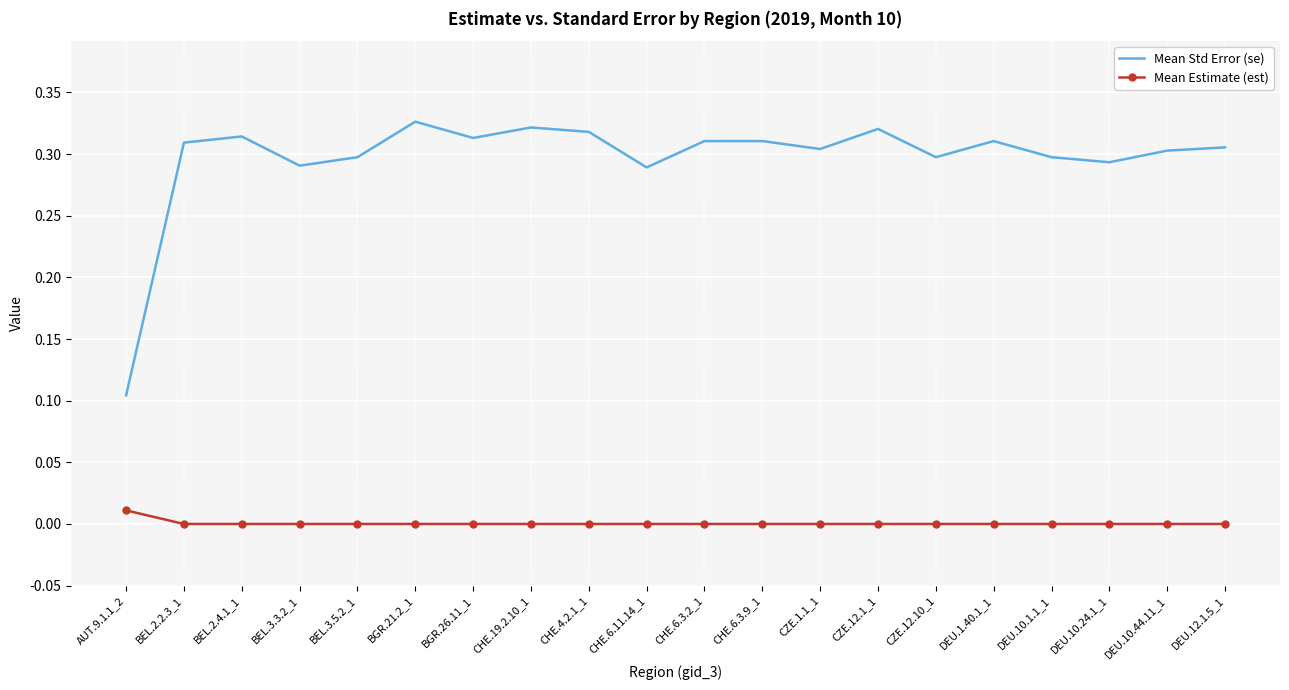

True or false: Mean Std Error (se) has a value of 0.3 at DEU.10.24.1_1.

True